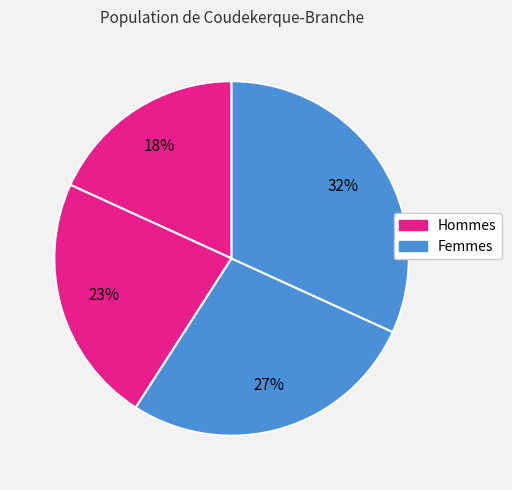

To the nearest percent, what is the average slice percentage?

25%